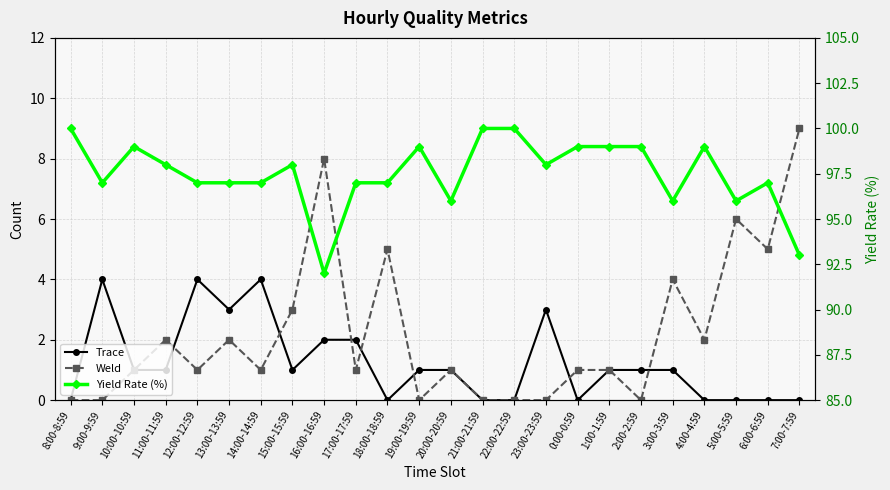

At which label is Weld closest to 4?

3:00-3:59